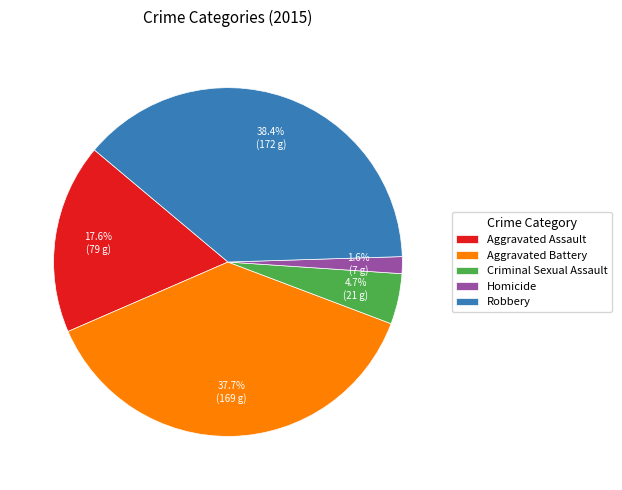

Between Robbery and Aggravated Battery, which is larger?

Robbery